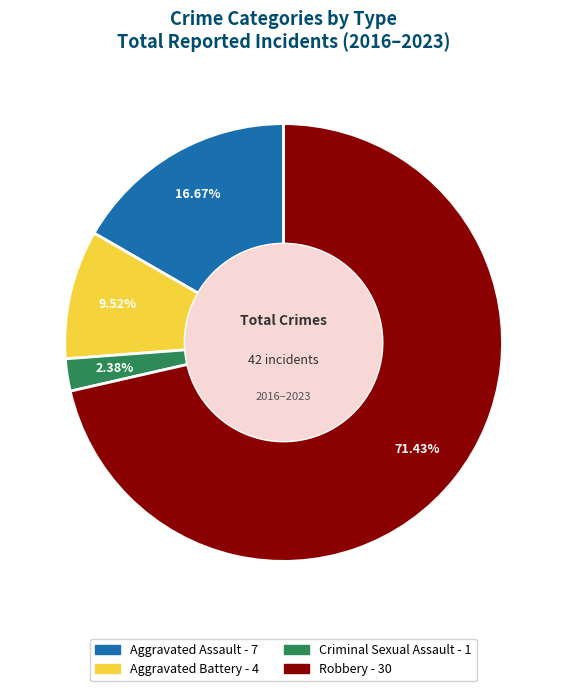

Which slice represents more than half of the pie?

Robbery